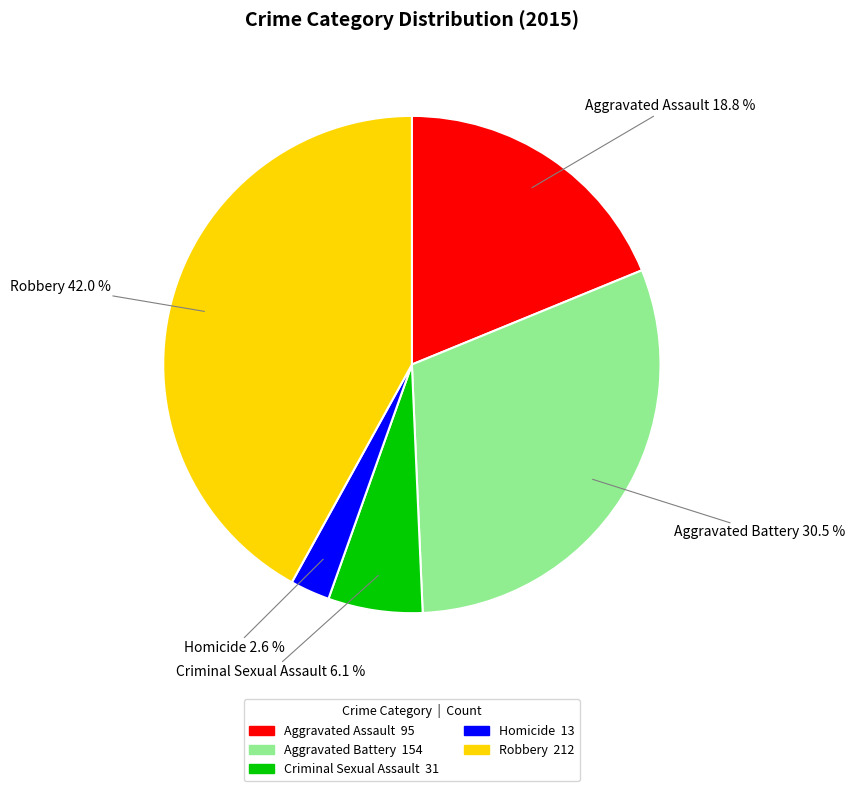

True or false: Criminal Sexual Assault accounts for 15% of the total.

False